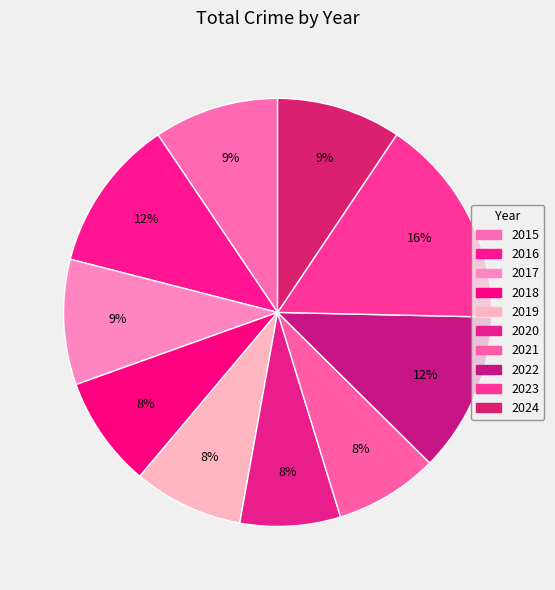

To the nearest percent, what is the difference between the 2016 and 2024 slice percentages?

2%